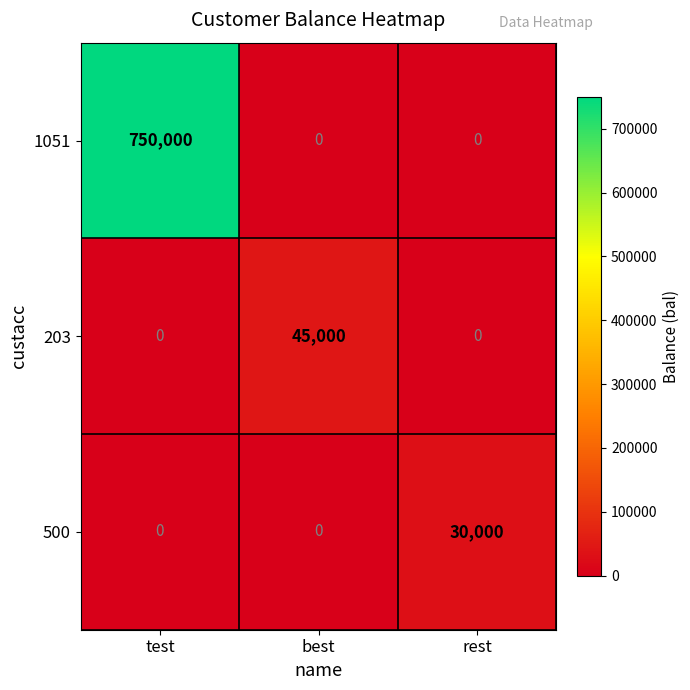

What is the maximum value shown in the chart?

750000